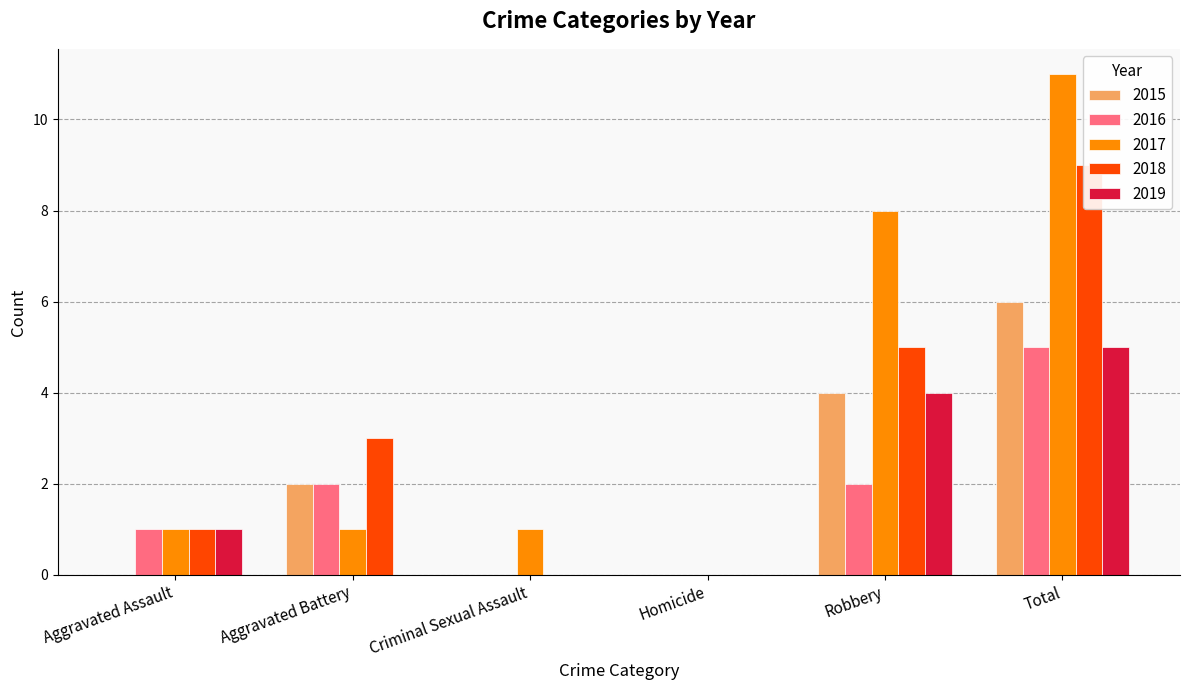

Which series has the widest spread of values?

2017